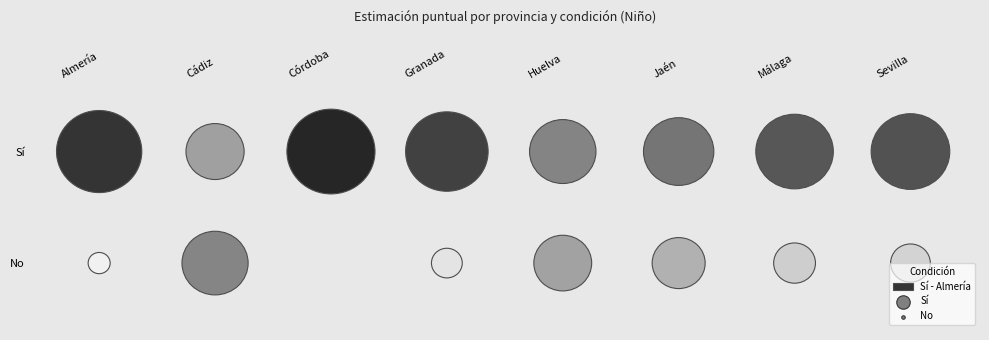

Which series changed the most between Sí and No?

Córdoba